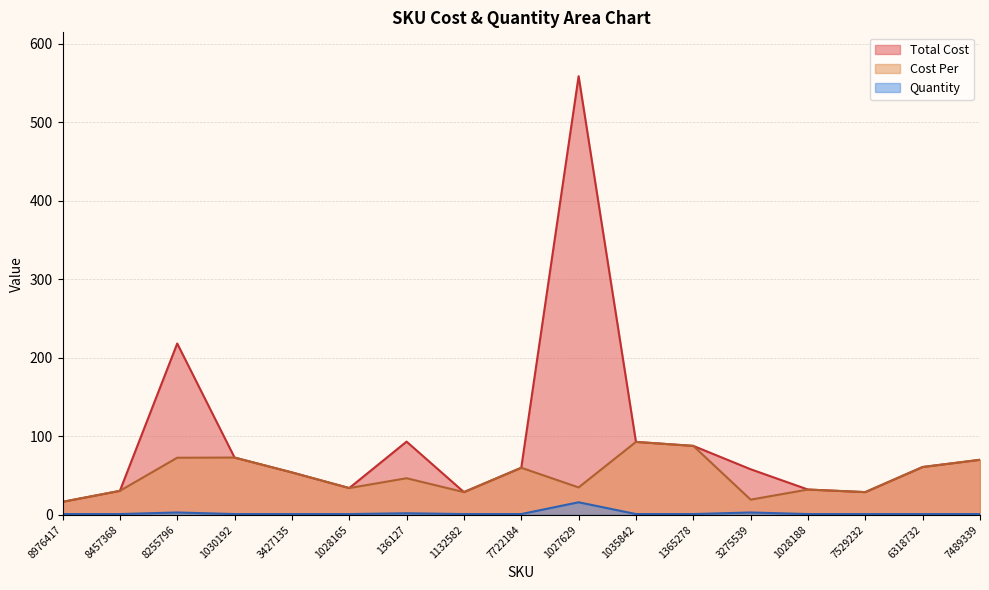

True or false: Quantity has more than 0 points higher than both neighbors.

True